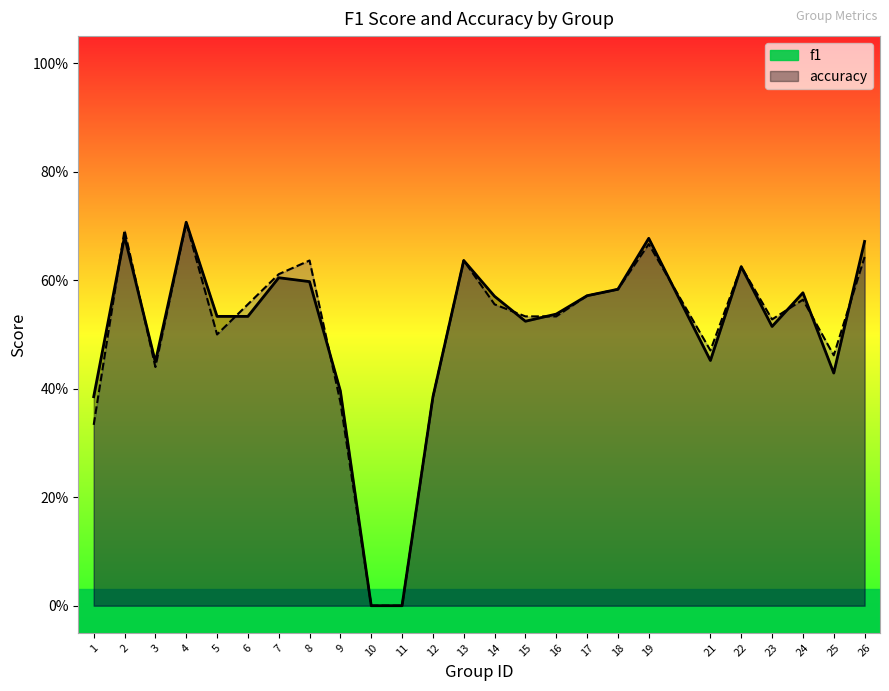

How many values in f1 are above zero?

23